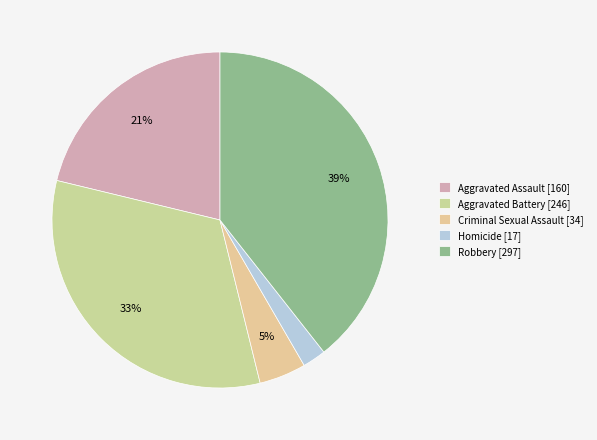

Does Robbery [297] represent more than half of the total?

No